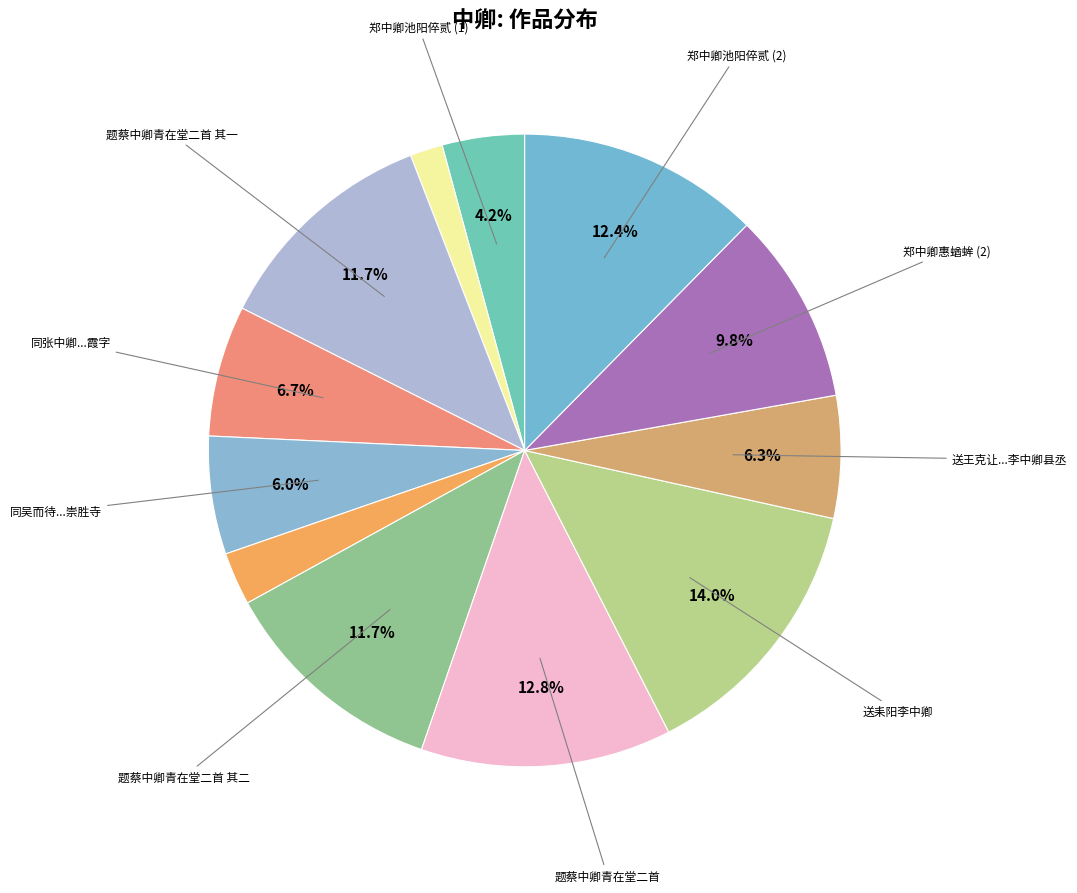

How many segments does this pie chart have?

12